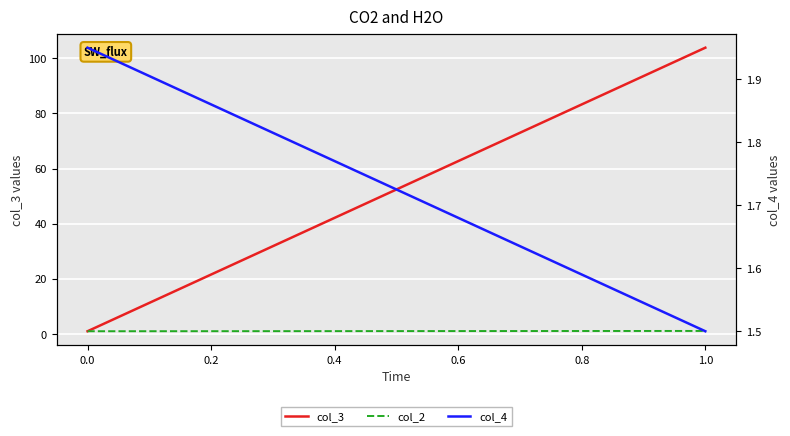

Rank the series by their maximum value, from highest to lowest.

col_3, col_4, col_2